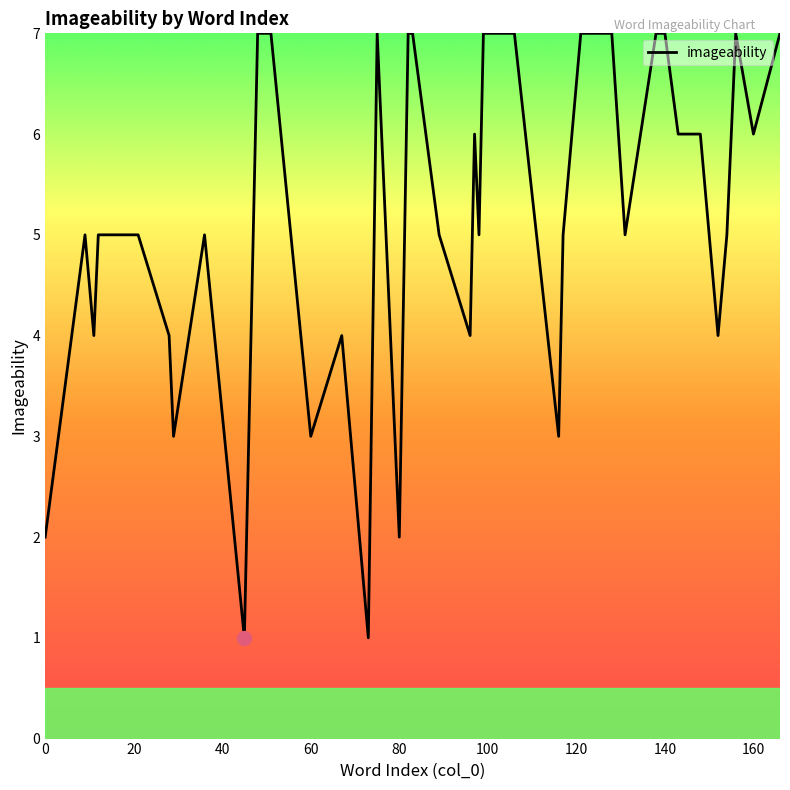

What is the greatest value displayed?

7